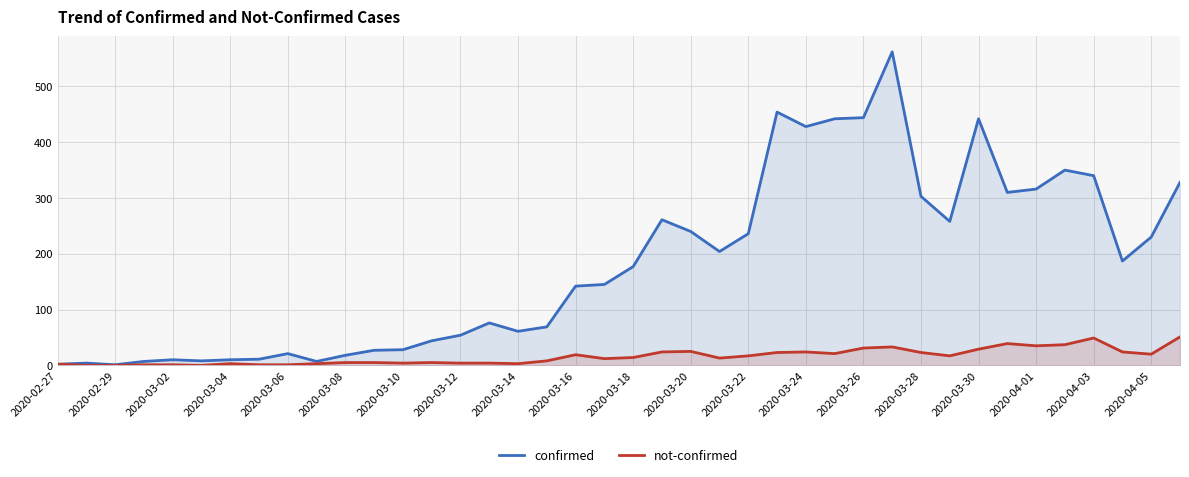

What are all the series names shown in the legend?

confirmed, not-confirmed